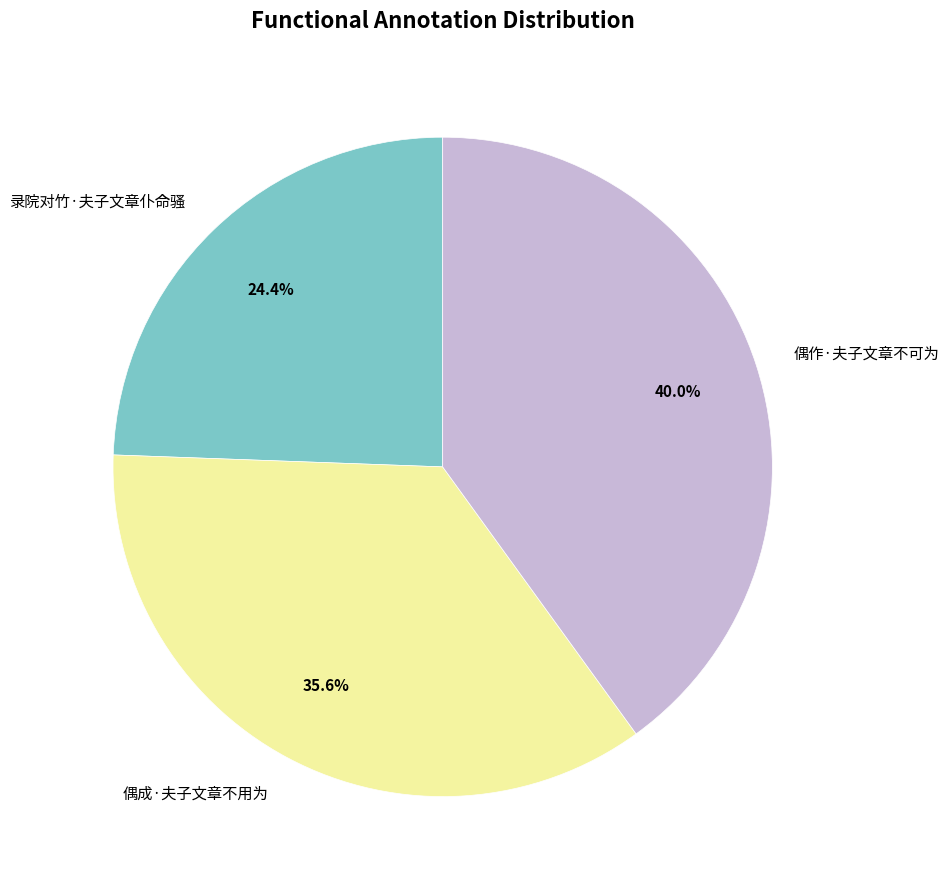

Which has a higher value, 录院对竹·夫子文章仆命骚 or 偶成·夫子文章不用为?

偶成·夫子文章不用为